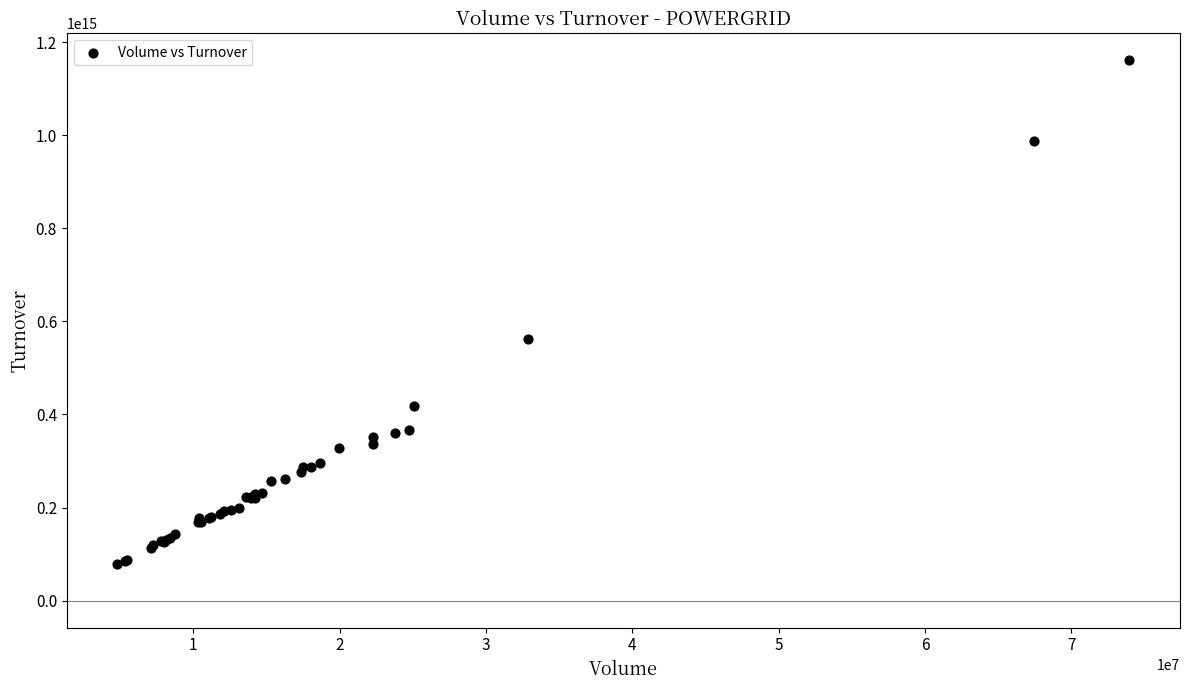

What Y value in the scatter plot is closest to 619449357515000?

561174997239999.9